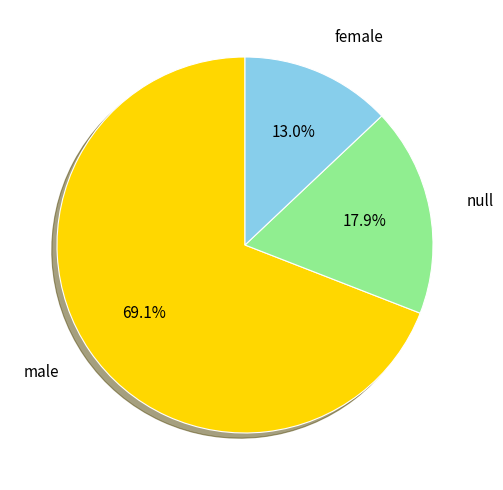

Which category has the biggest portion of the pie?

male